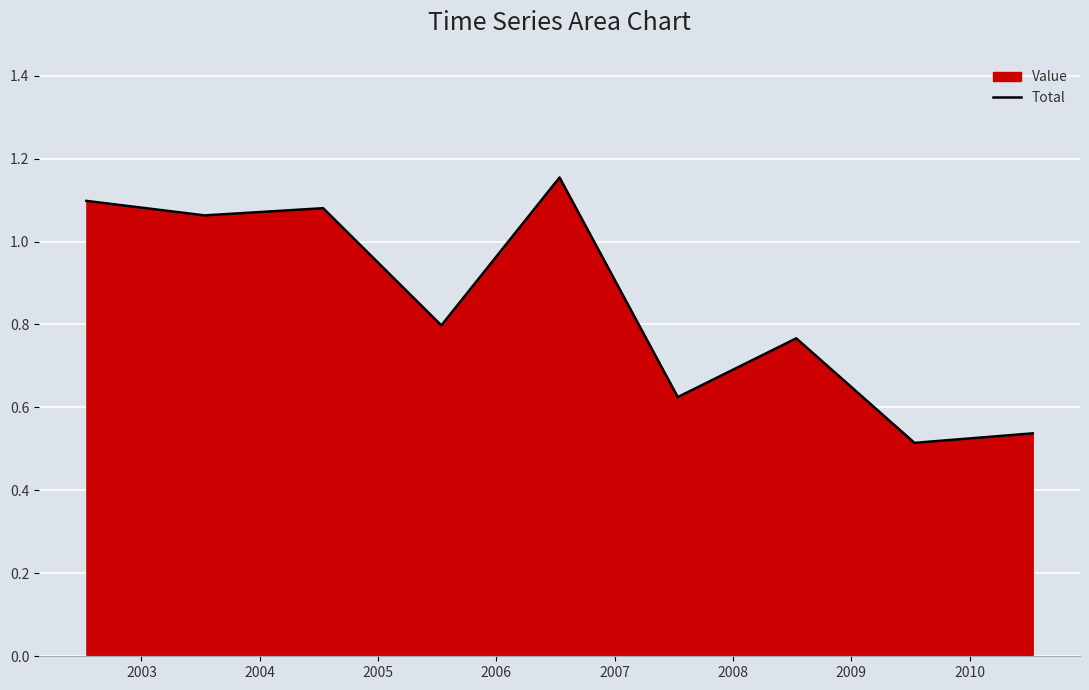

Where is the first local minimum?

2003